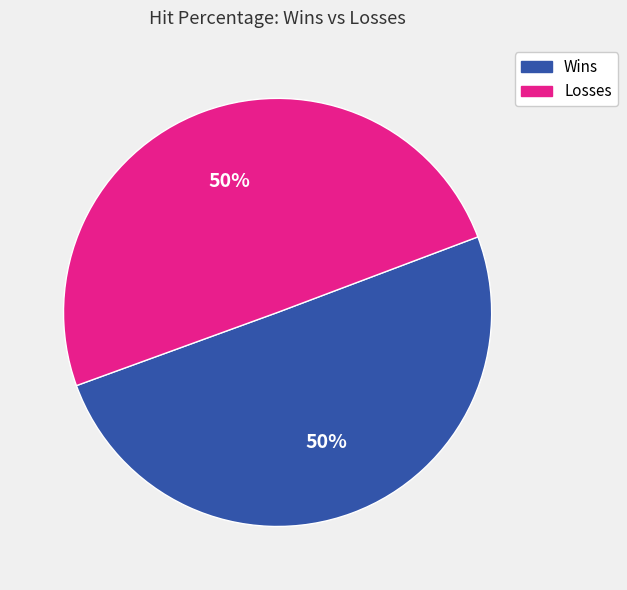

To the nearest percent, what is the average slice percentage?

50%